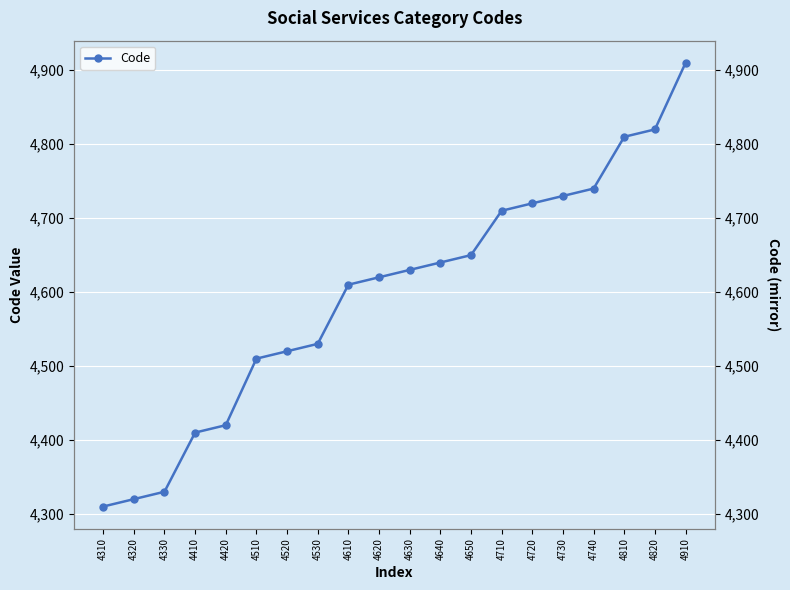

Reading left to right, transcribe all the data shown in this chart.

4310=4310	4320=4320	4330=4330	4410=4410	4420=4420	4510=4510	4520=4520	4530=4530	4610=4610	4620=4620	4630=4630	4640=4640	4650=4650	4710=4710	4720=4720	4730=4730	4740=4740	4810=4810	4820=4820	4910=4910